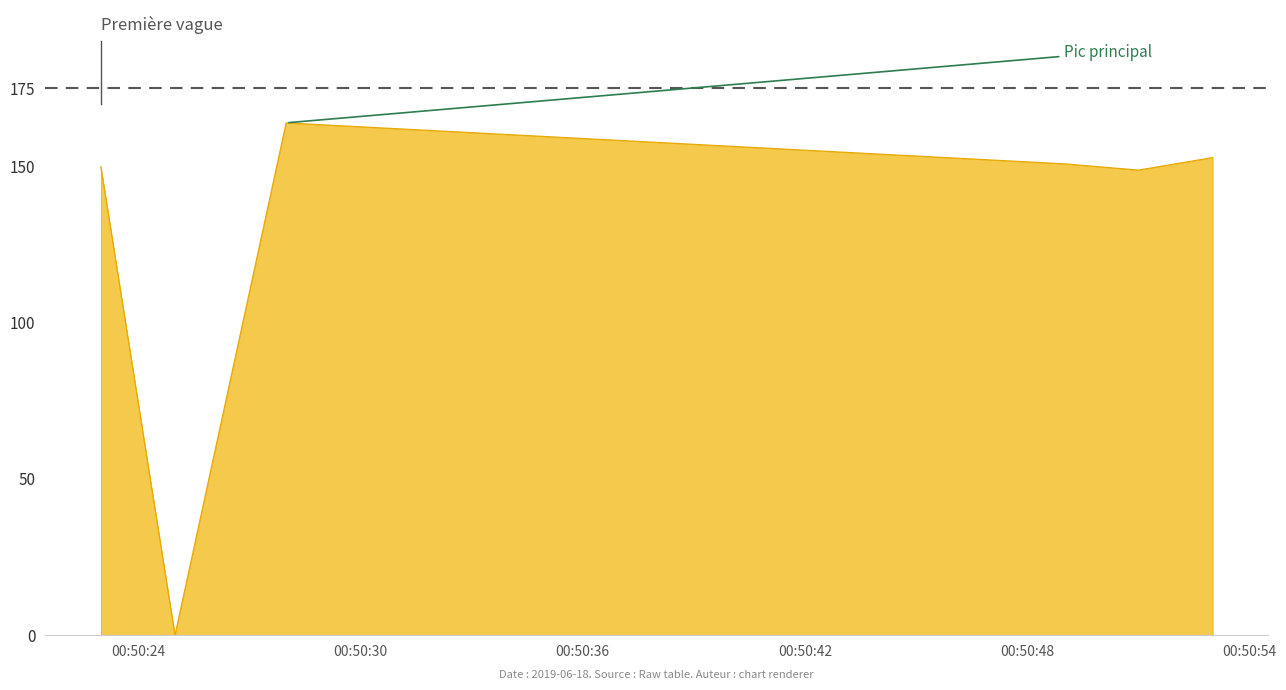

What is the greatest value displayed?

163.9